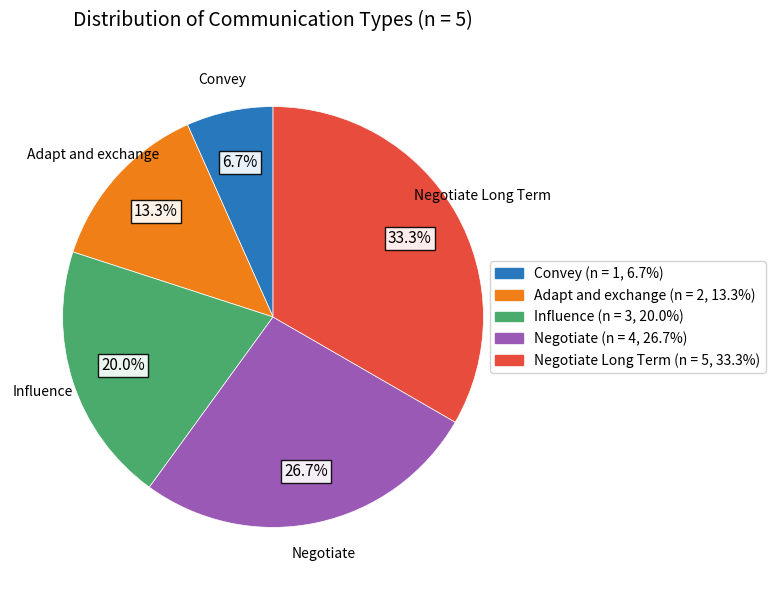

Is there a majority slice in this chart?

No